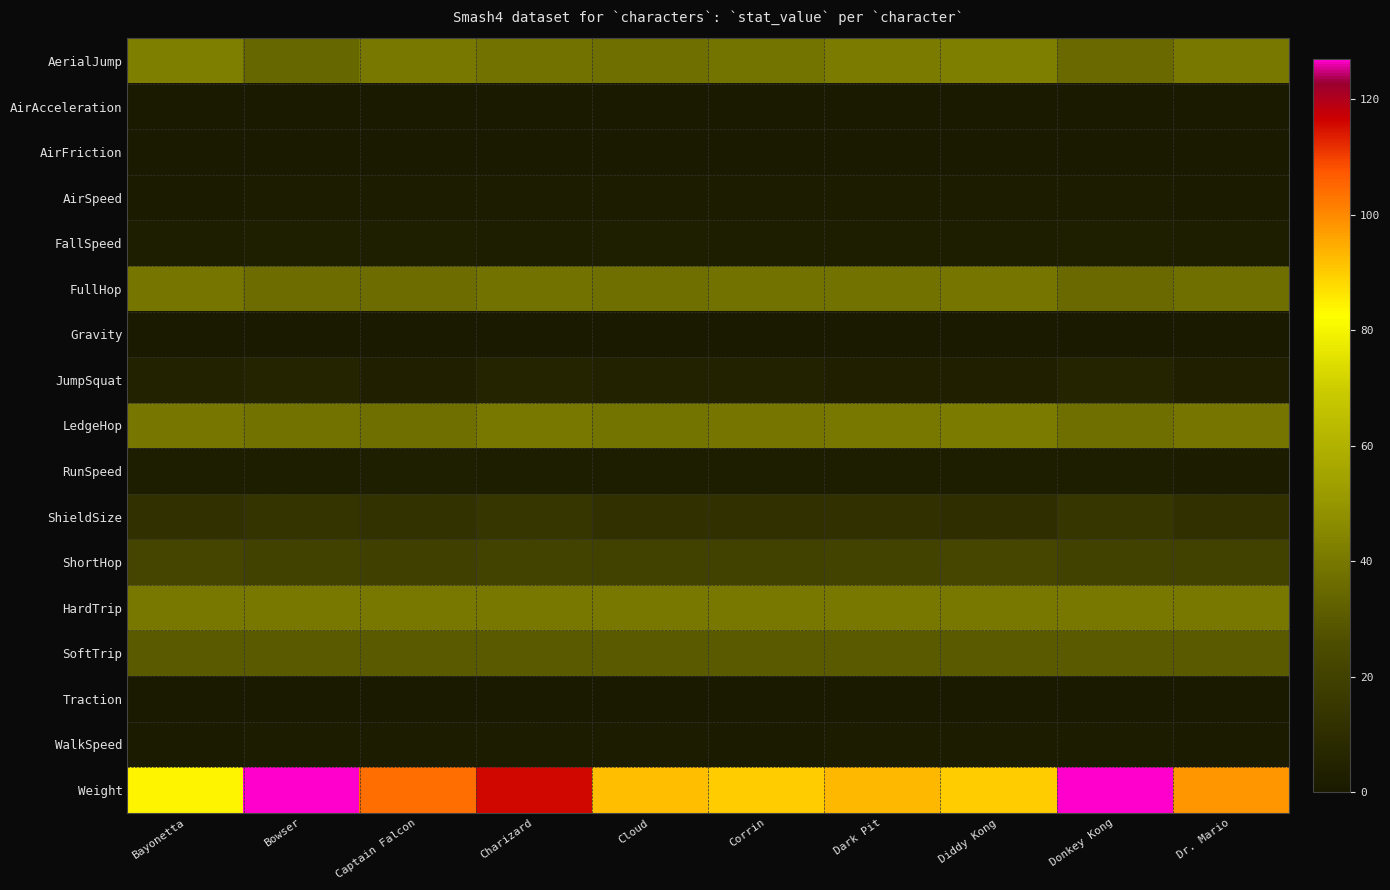

What is the spread (max minus min) of values at Dark Pit?

93.0